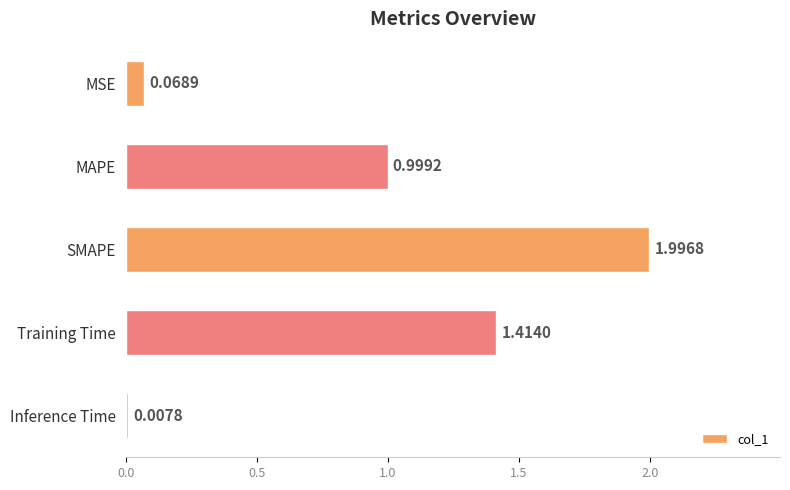

What is the sum of all values?

4.5